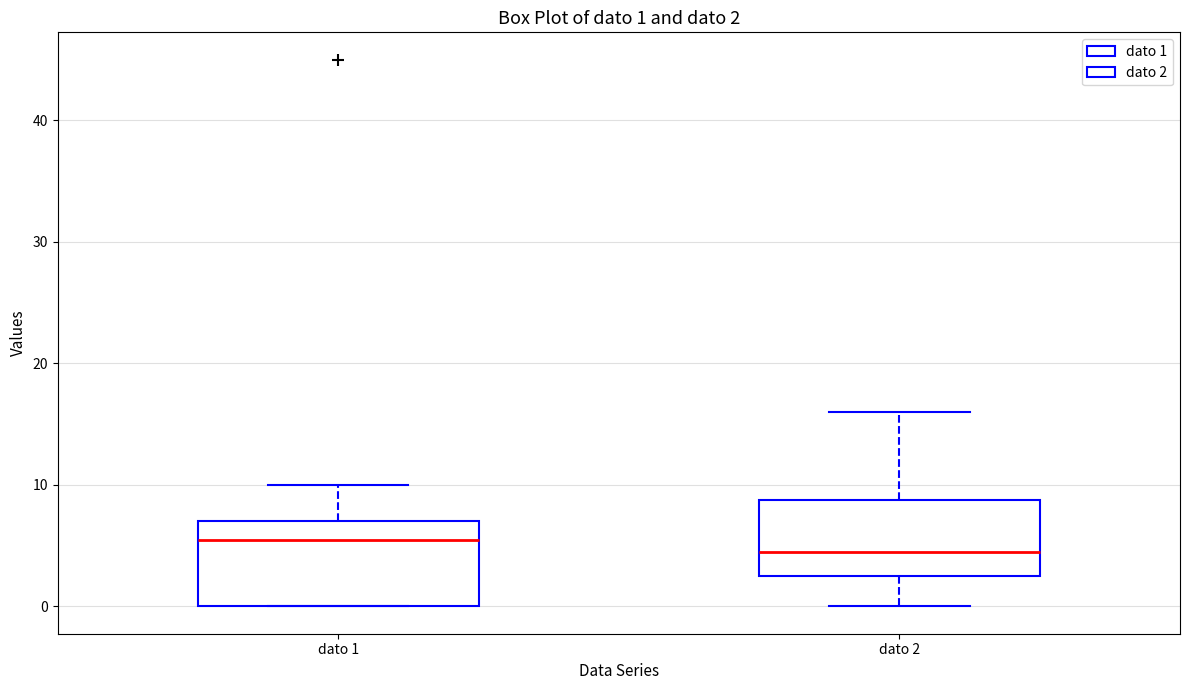

Which box's median line is the highest?

dato 1